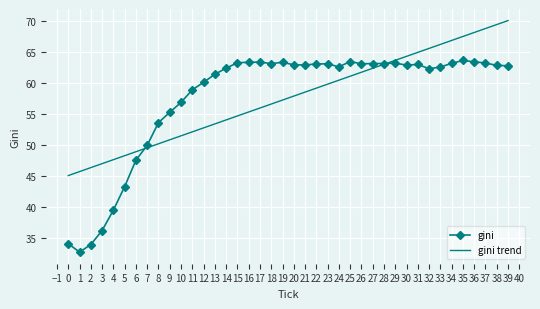

True or false: gini has a value of 62.9 at 20.

True